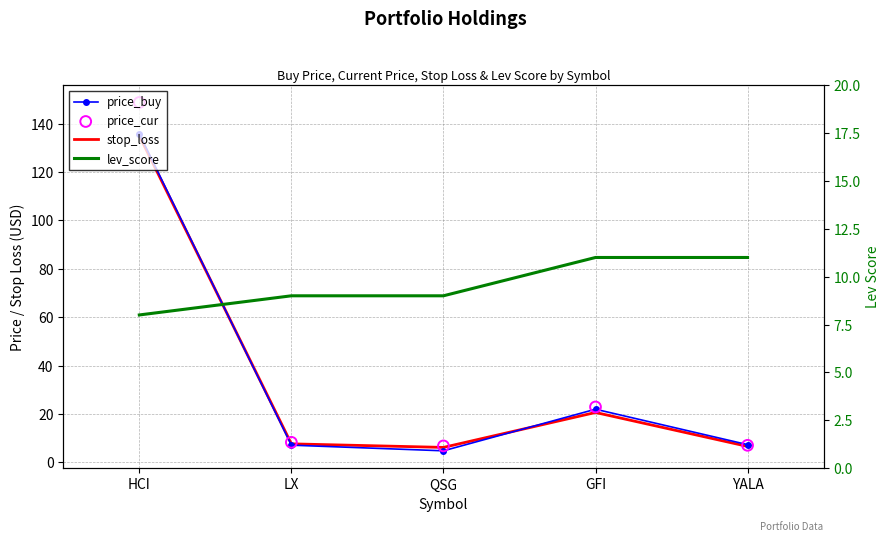

What are all the series names shown in the legend?

price_buy, stop_loss, price_cur, lev_score